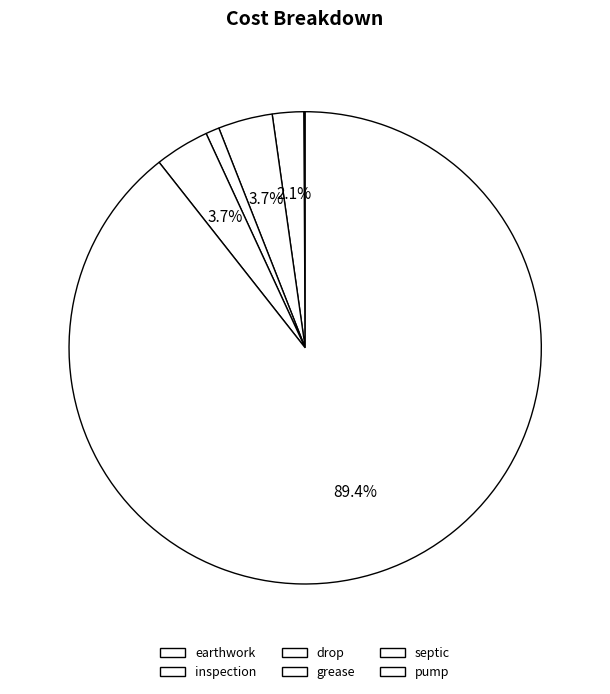

Which slice is the smallest?

earthwork